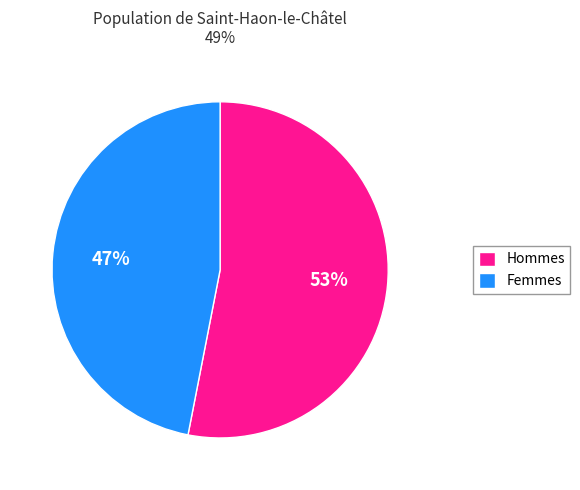

Which category has the biggest portion of the pie?

Hommes